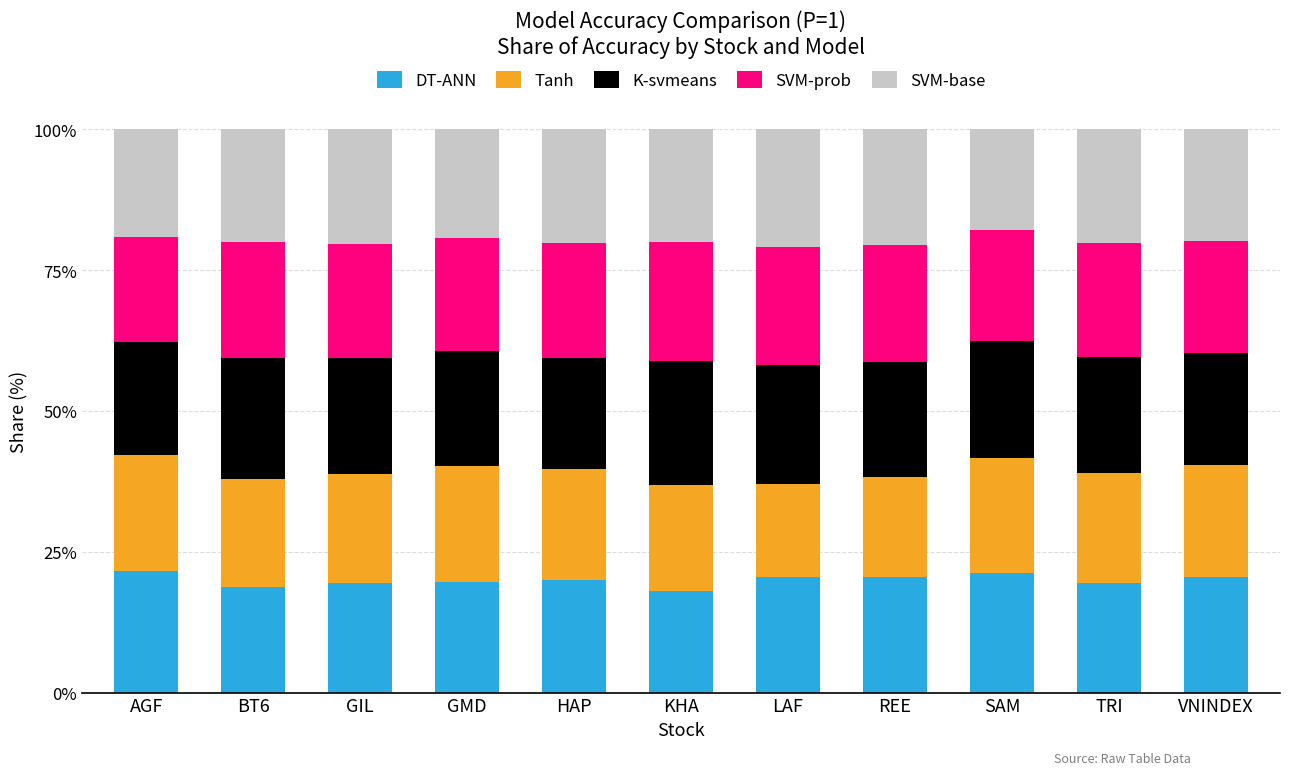

What is the total value across all series at KHA?

100.0